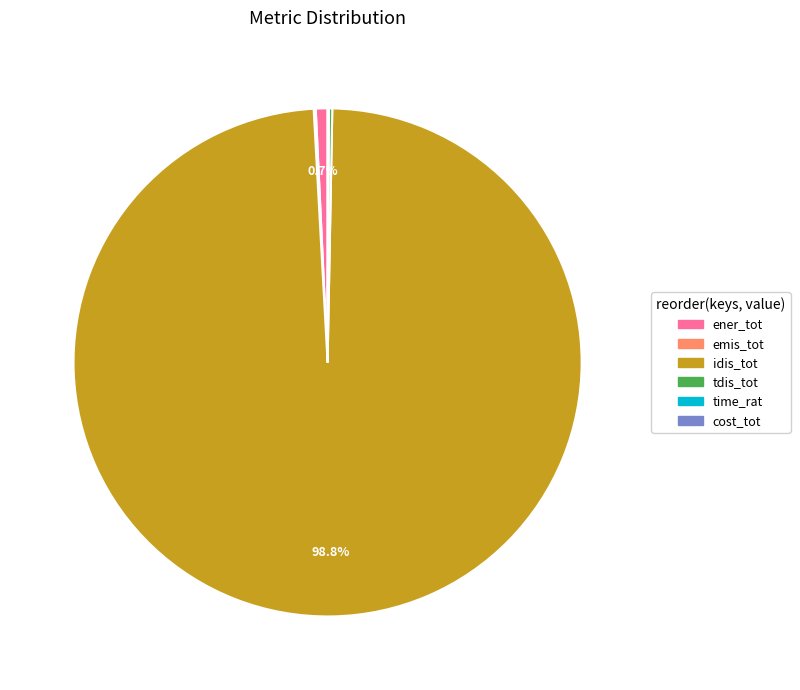

Is there a majority slice in this chart?

Yes